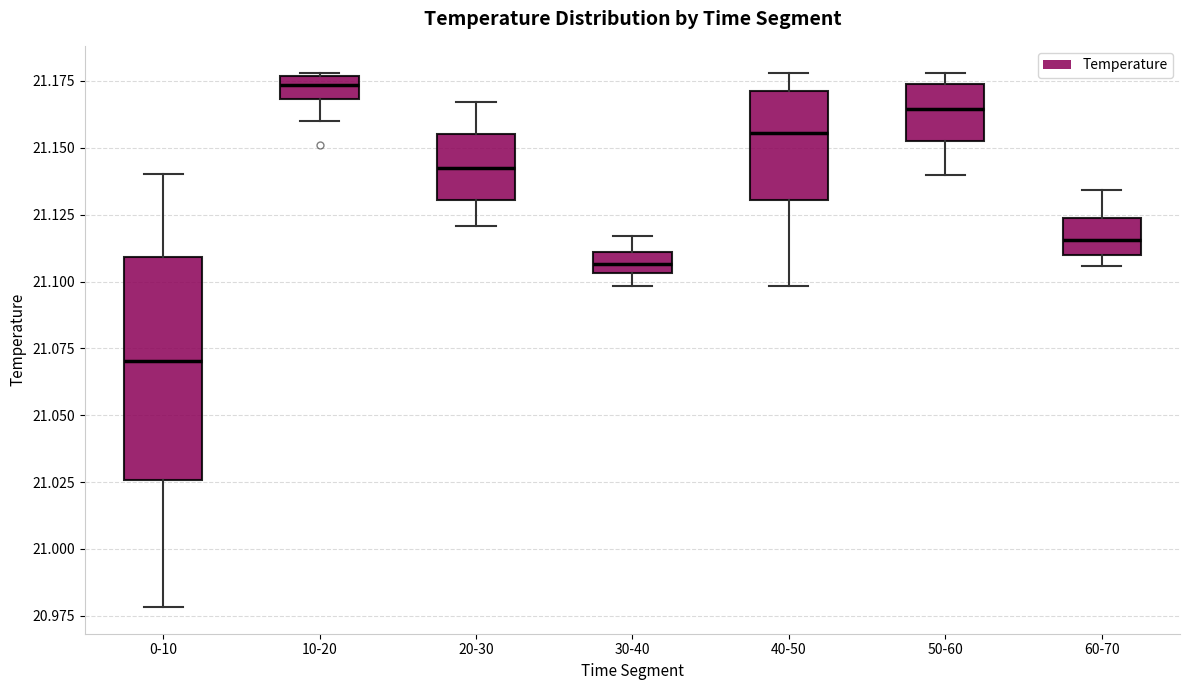

Reading left to right, read every box against the y-axis: the position of its median line, the range the box covers, and the ends of its whiskers. The values are not printed on the chart, so give them approximately, as read against the axis.

0-10: median 21.070, box 21.025 to 21.110, whiskers 20.980 to 21.140
10-20: median 21.175 (inside the box), box 21.170 to 21.175, whiskers 21.160 to 21.180
20-30: median 21.145, box 21.130 to 21.155, whiskers 21.120 to 21.165
30-40: median 21.105 (inside the box), box 21.105 to 21.110, whiskers 21.100 to 21.115
40-50: median 21.155, box 21.130 to 21.170, whiskers 21.100 to 21.180
50-60: median 21.165, box 21.150 to 21.175, whiskers 21.140 to 21.180
60-70: median 21.115, box 21.110 to 21.125, whiskers 21.105 to 21.135